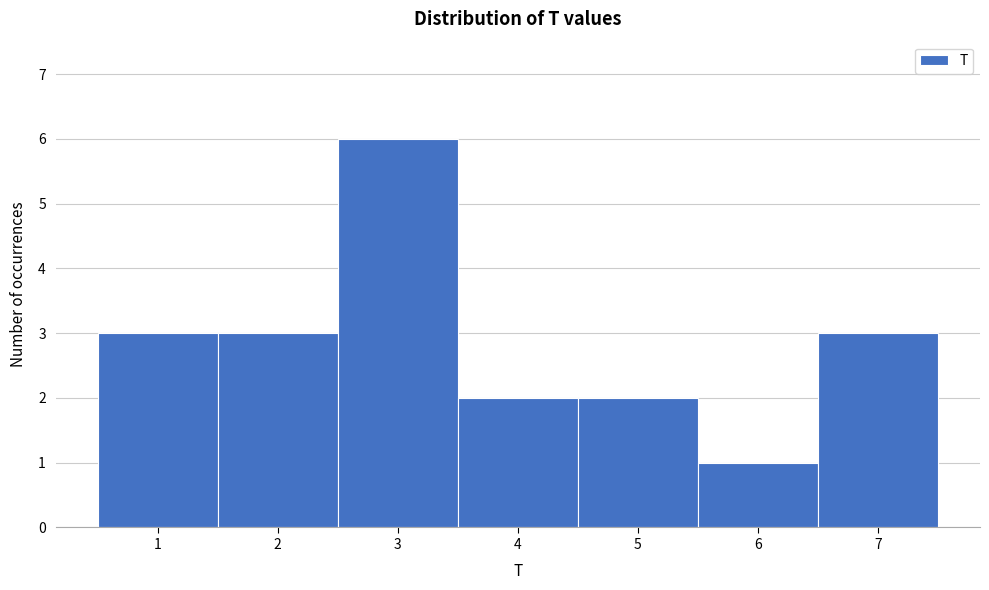

Reading left to right, list every bar in this chart as the range it spans on the x-axis followed by its height. The values are not printed on the chart, so give them approximately, as read against the axis.

0.5 to 1.5: 3
1.5 to 2.5: 3
2.5 to 3.5: 6
3.5 to 4.5: 2
4.5 to 5.5: 2
5.5 to 6.5: 1
6.5 to 7.5: 3